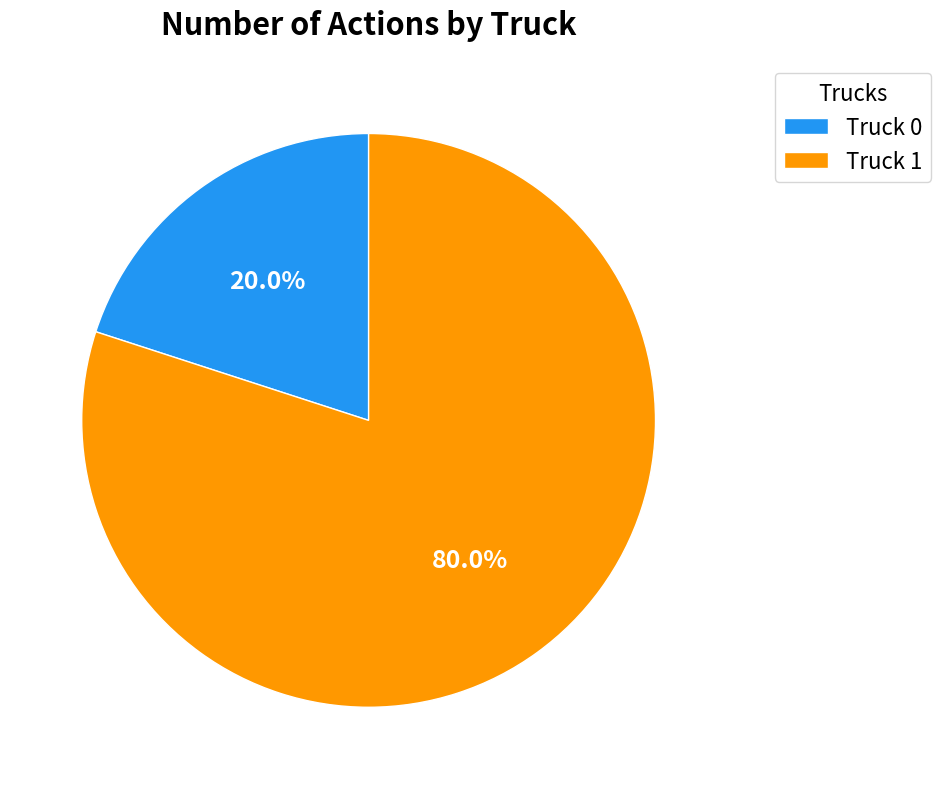

What percentage is the Truck 1 slice, to the nearest percent?

80%